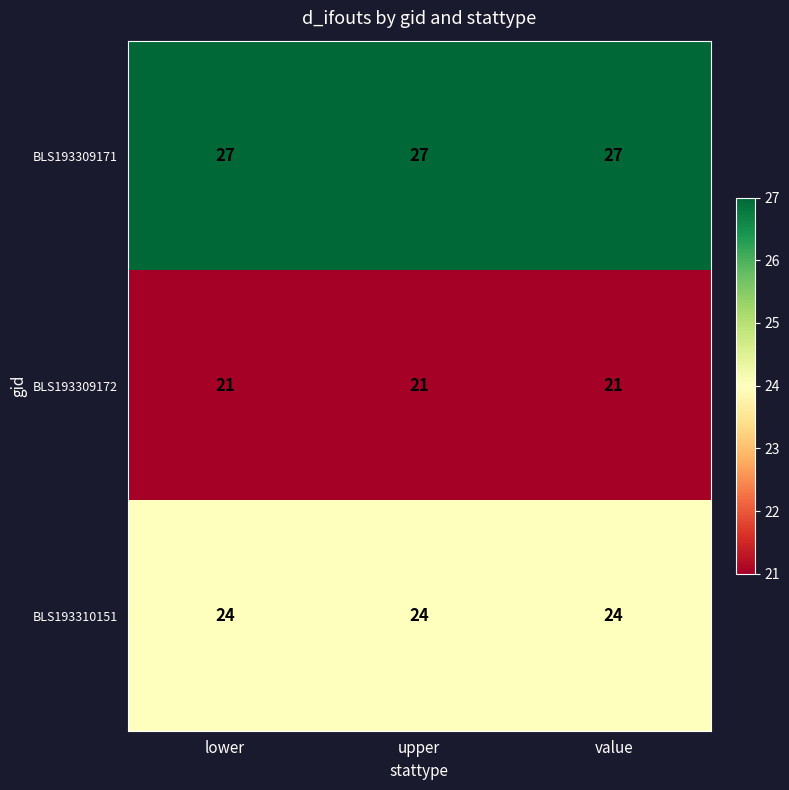

The value of BLS193310151 at upper is 8. True or false?

False